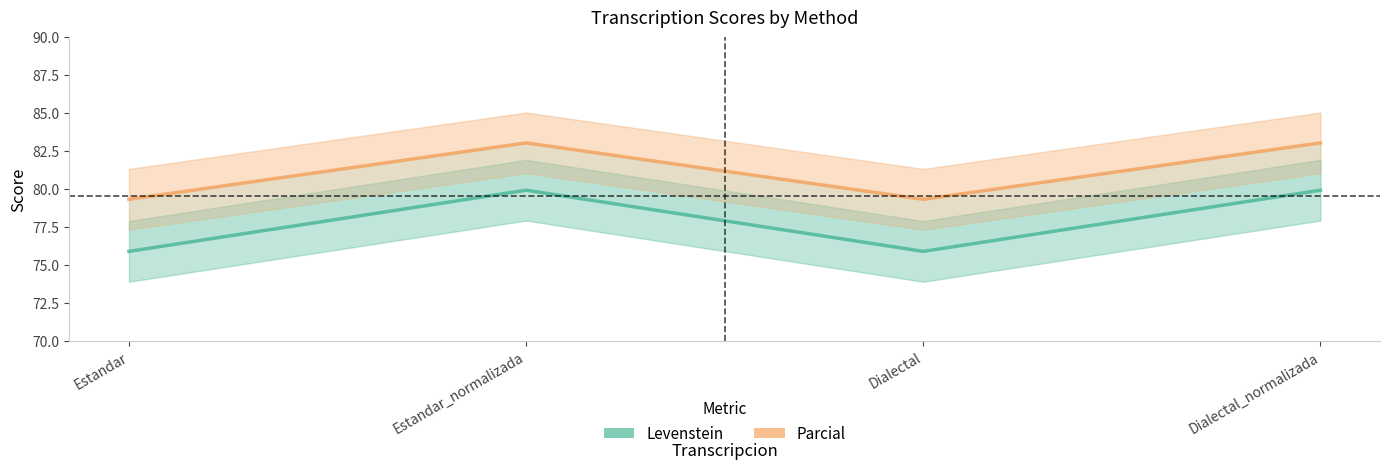

What is the label of the 1st point from the right?

Dialectal_normalizada